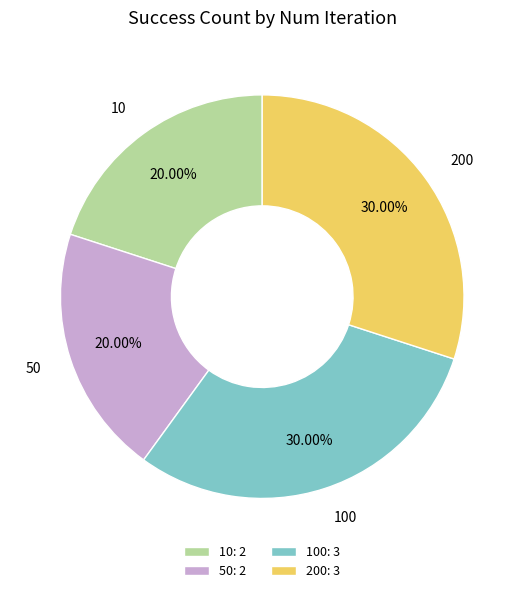

Is there a majority slice in this chart?

No